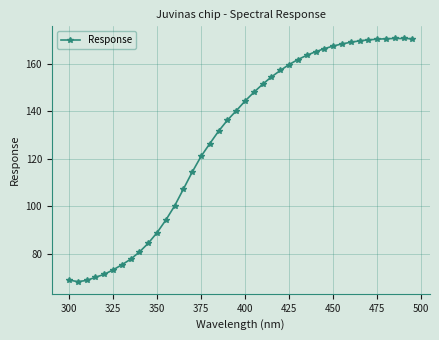

What is the smallest value displayed?

68.2